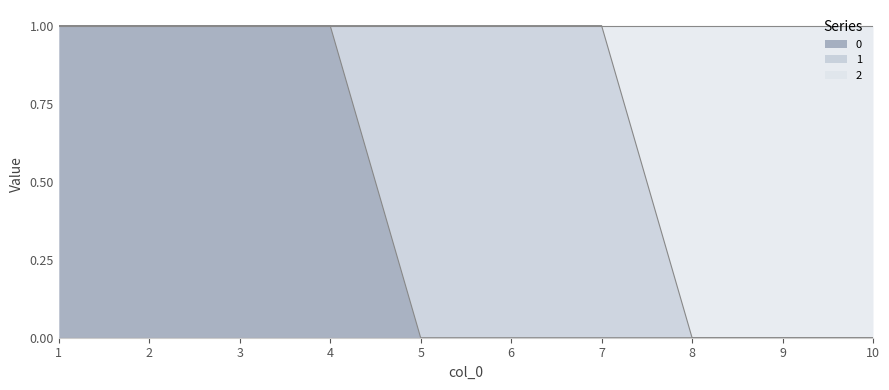

How many 2 values are between 0 and 1?

10